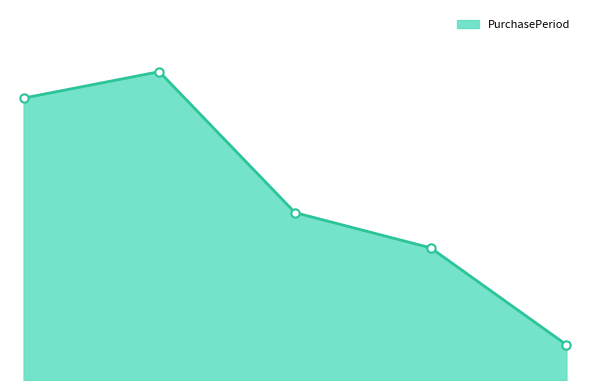

What is the value of the 2nd point from the left?

35